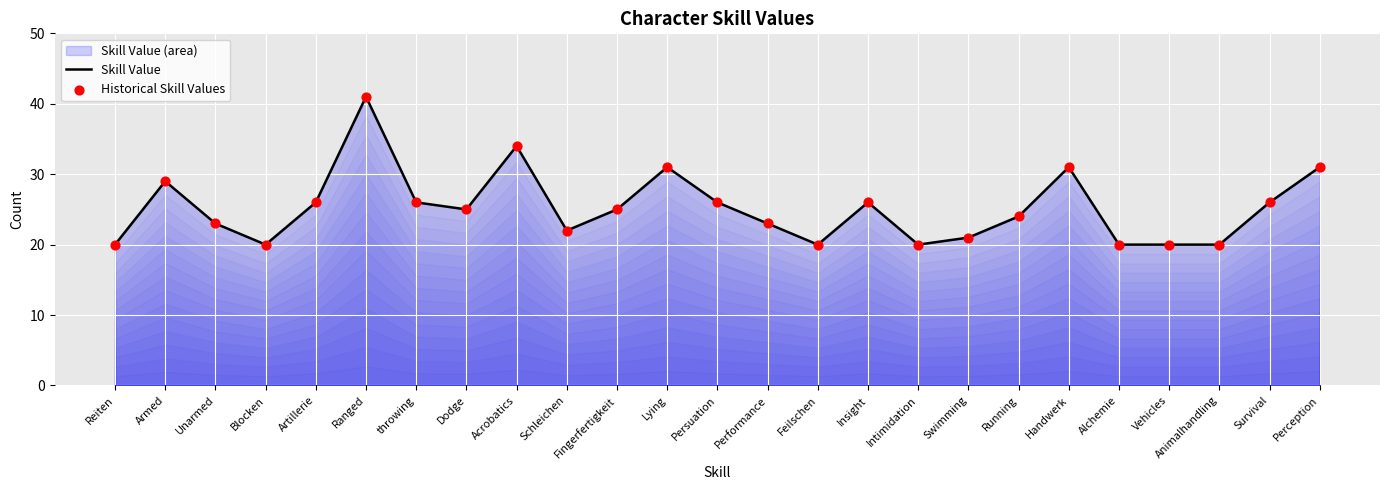

Is the value of Historical Skill Values at Acrobatics greater than the value of Skill Value at Performance?

Yes